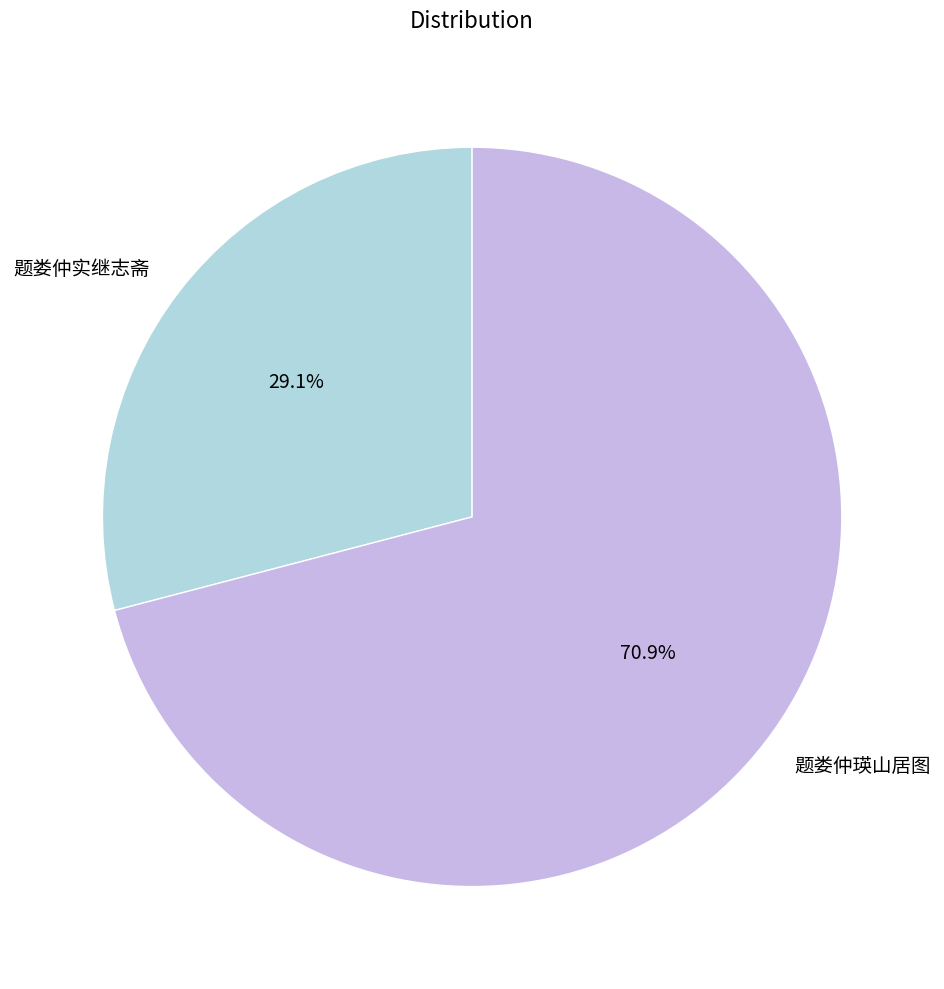

To the nearest percent, what is the average slice percentage?

50%